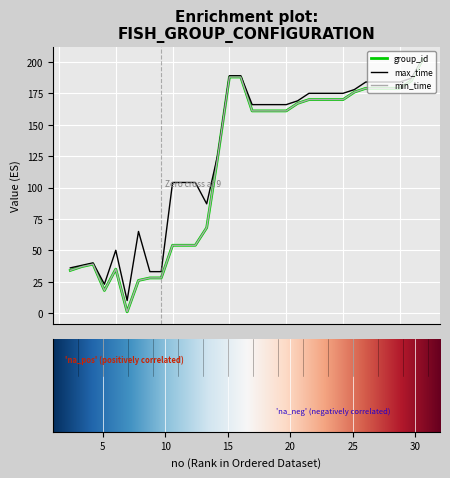

Reading right to left, what are all the values shown in this chart?

group_id: 32=202	31=185	30=179	29=179	28=179	27=179	26=176	25=170	24=170	23=170	22=170	21=167	20=161	19=161	18=161	17=161	16=188	15=188	14=126	13=68	12=54	11=54	10=54	9=28	8=28	7=26	6=1	5=35	4=18	3=39	2=37	1=34
max_time: 32=202	31=187	30=184	29=184	28=184	27=184	26=178	25=175	24=175	23=175	22=175	21=169	20=166	19=166	18=166	17=166	16=189	15=189	14=127	13=87	12=104	11=104	10=104	9=33	8=33	7=65	6=10	5=50	4=23	3=40	2=38	1=36
min_time: 32=202	31=185	30=179	29=179	28=179	27=179	26=176	25=170	24=170	23=170	22=170	21=167	20=161	19=161	18=161	17=161	16=188	15=188	14=126	13=68	12=54	11=54	10=54	9=28	8=28	7=26	6=1	5=35	4=18	3=39	2=37	1=34